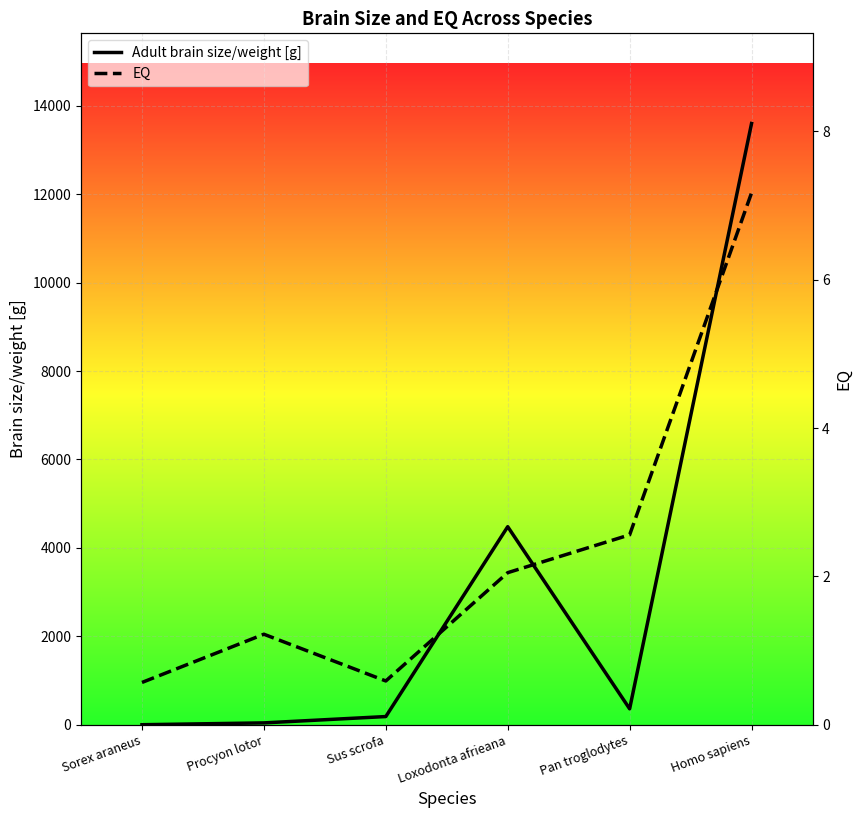

Is it true that Adult brain size/weight [g] equals 13600.0 at Homo sapiens?

True